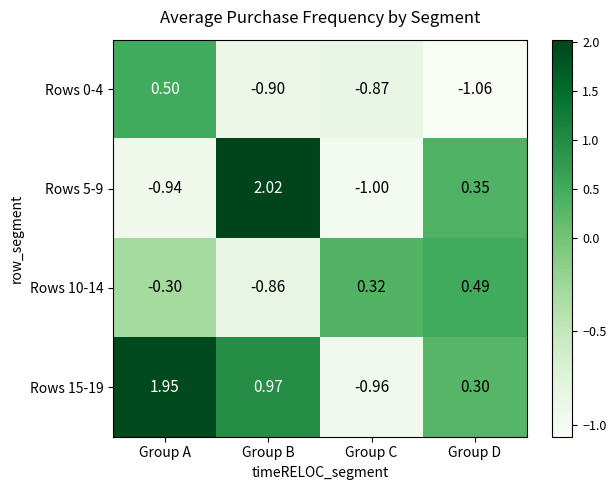

List the series in order of their peak value, highest first.

Rows 5-9, Rows 15-19, Rows 0-4, Rows 10-14